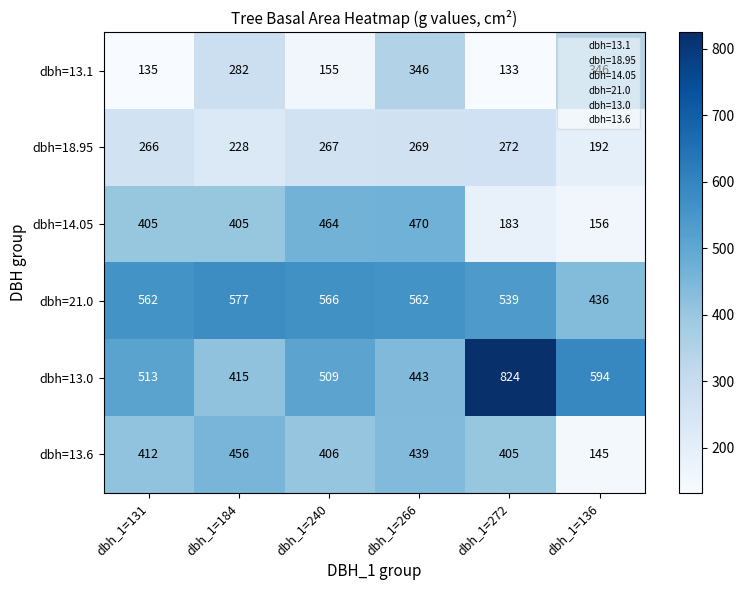

What is the total value across all series at dbh_1=272?

2356